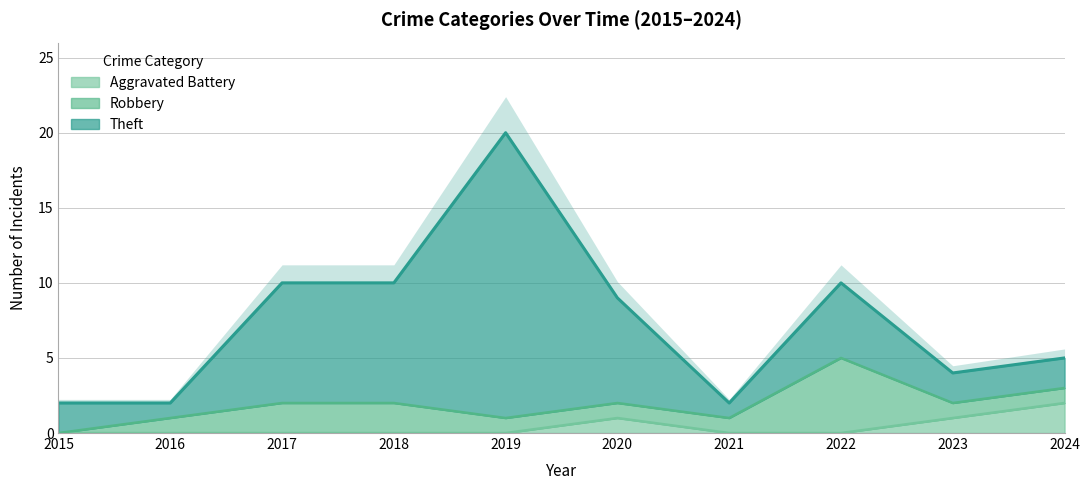

How many lines are shown in the chart?

3